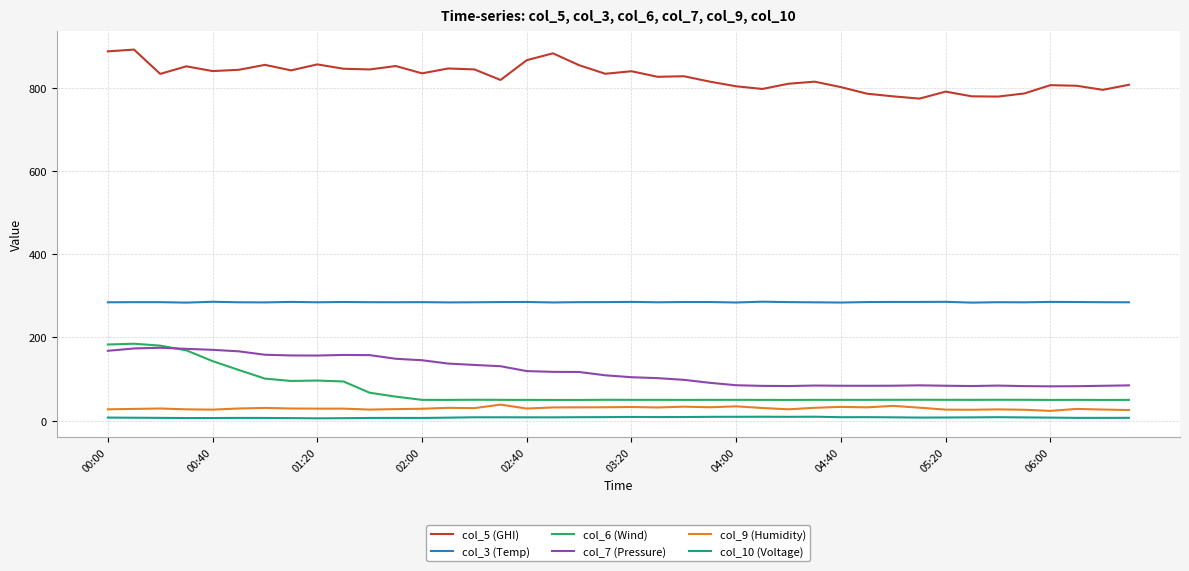

True or false: col_6 (Wind) and col_5 (GHI) cross at least once.

False